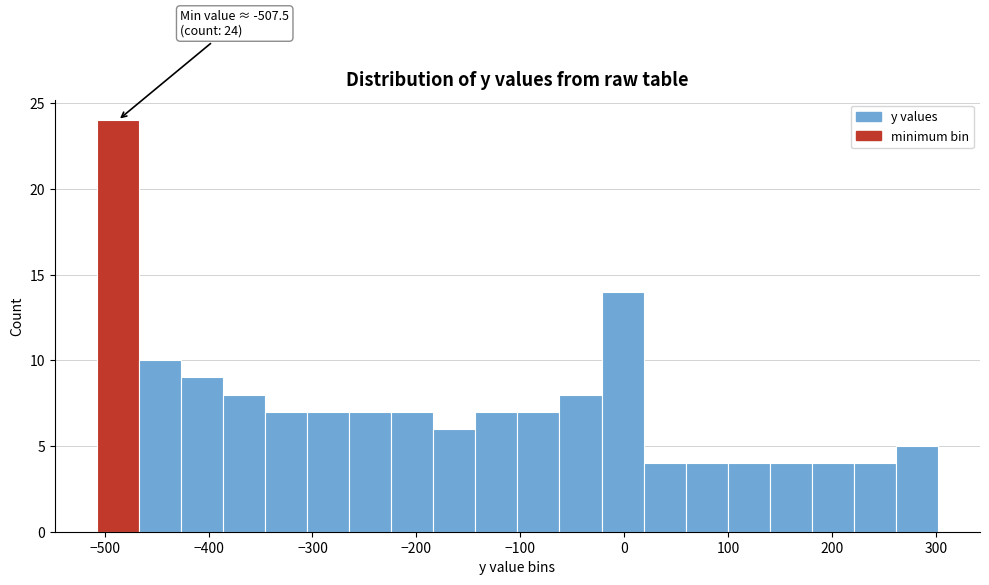

Over which range of the x-axis is the bar tallest?

-510 to -470